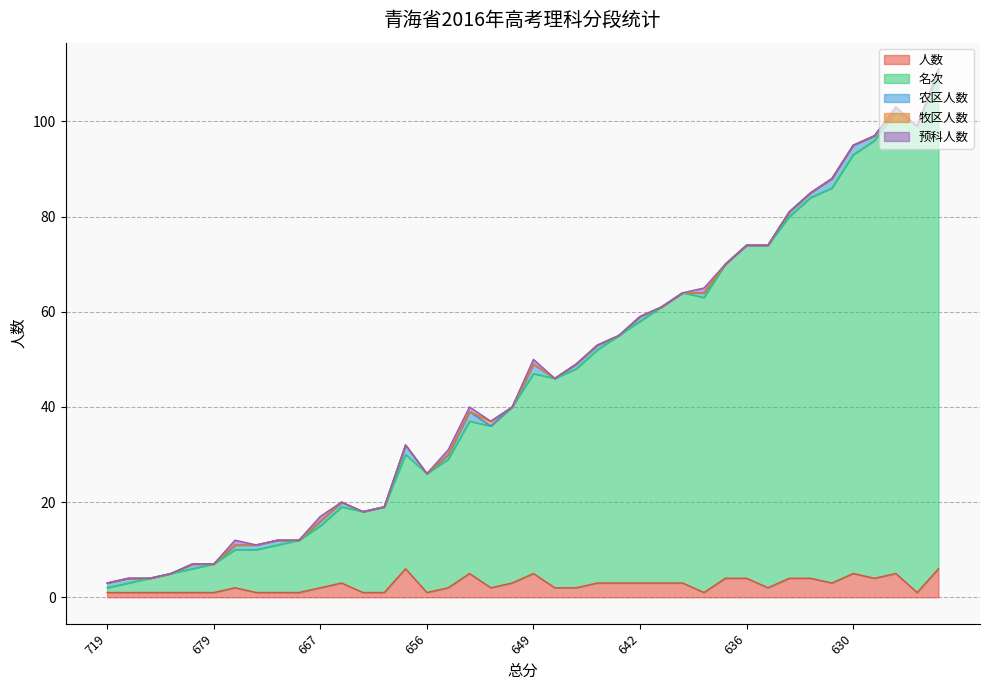

What is the value of the 农区人数 point at the 21st from the left?

2